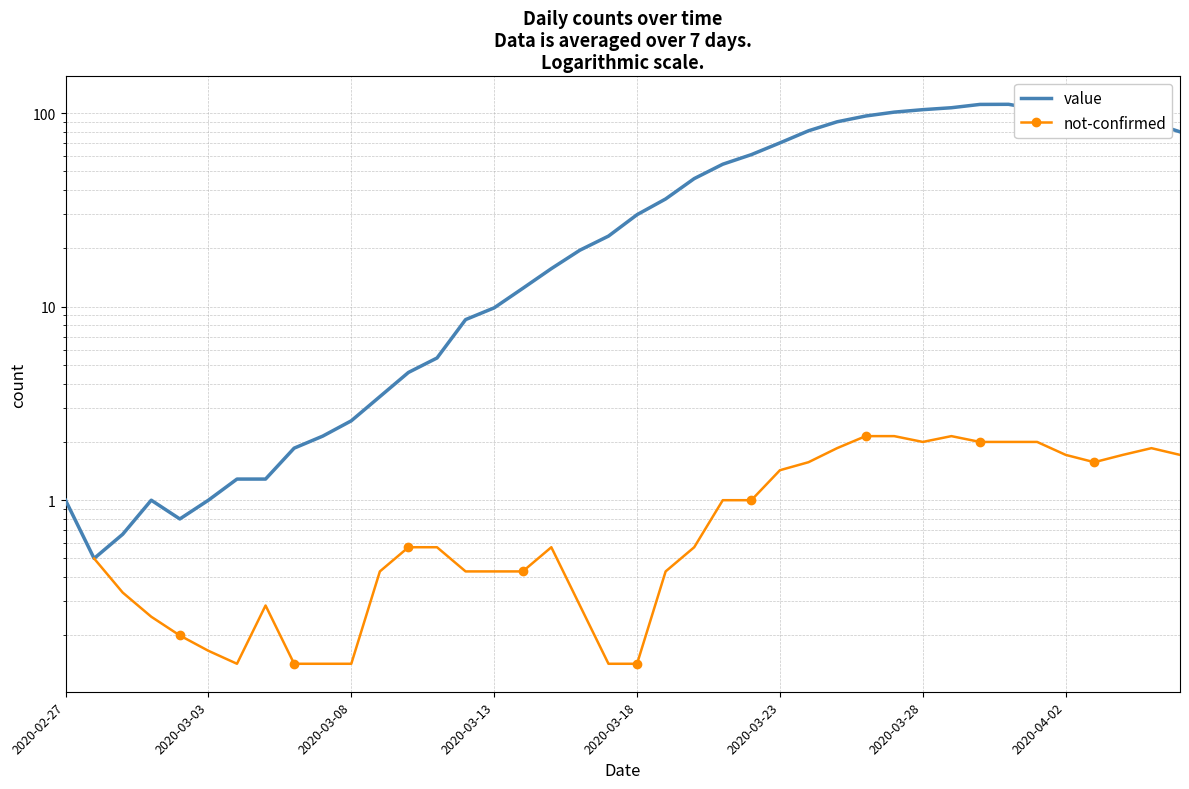

Is this an area chart (filled region under the line)?

No